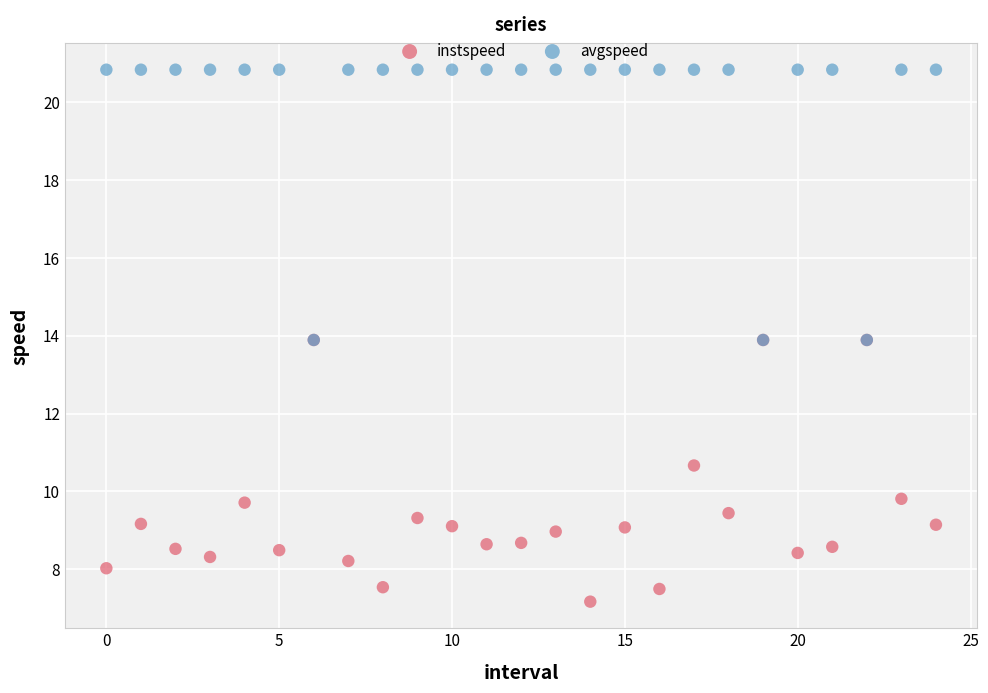

What are all the series names shown in the legend?

instspeed, avgspeed